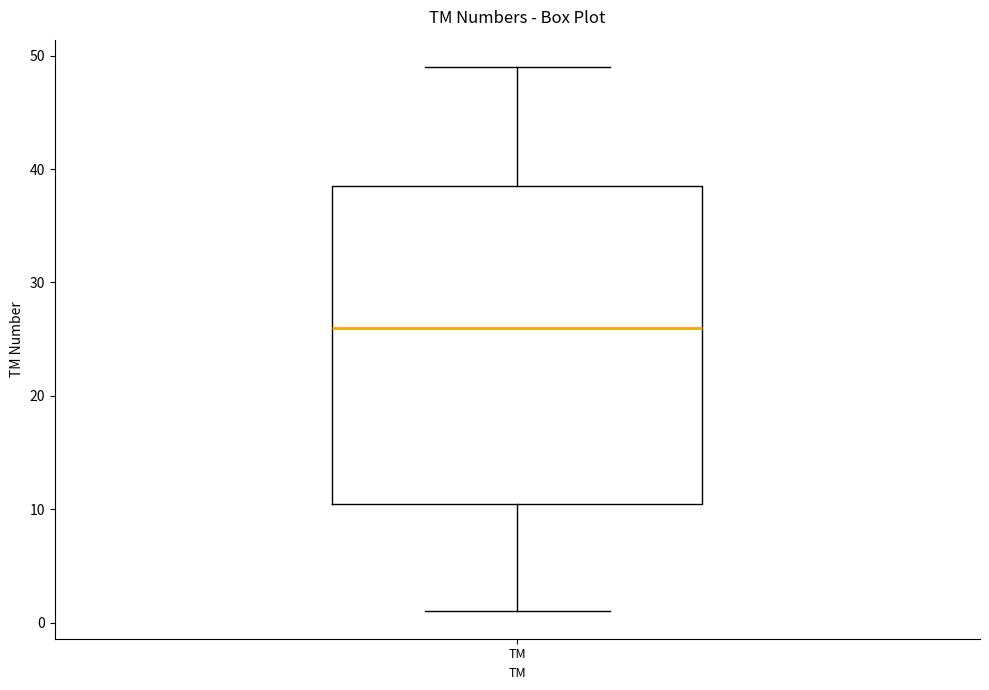

Transcribe this box plot: give where the median line is, the range the box spans, and where the two whiskers end, as read against the y-axis. The values are not printed on the chart, so give them approximately, as read against the axis.

median 26, box 11 to 39, whiskers 1 to 49